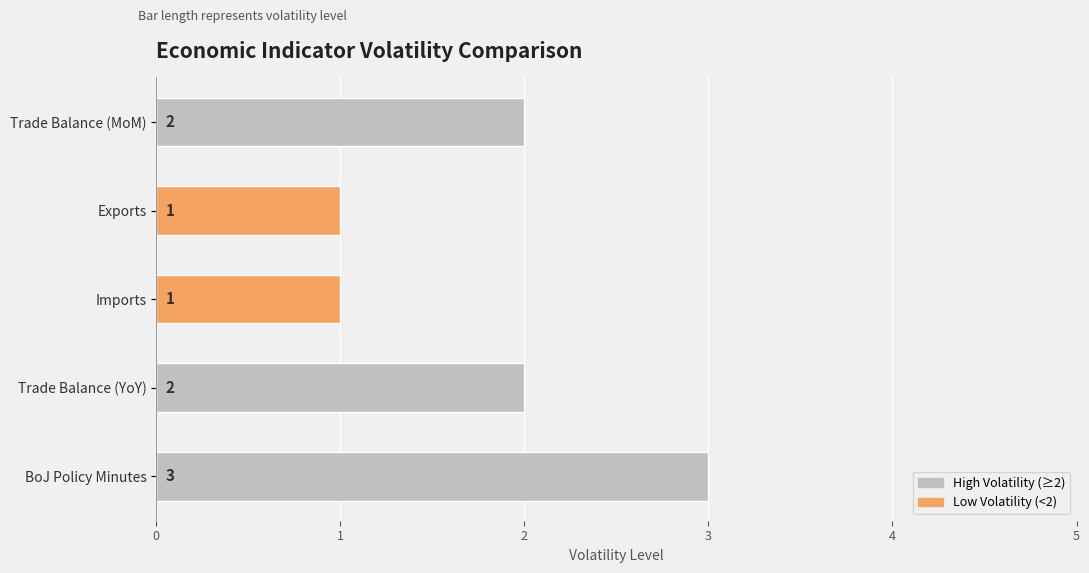

What is the label of the 3rd bar from the right?

Imports